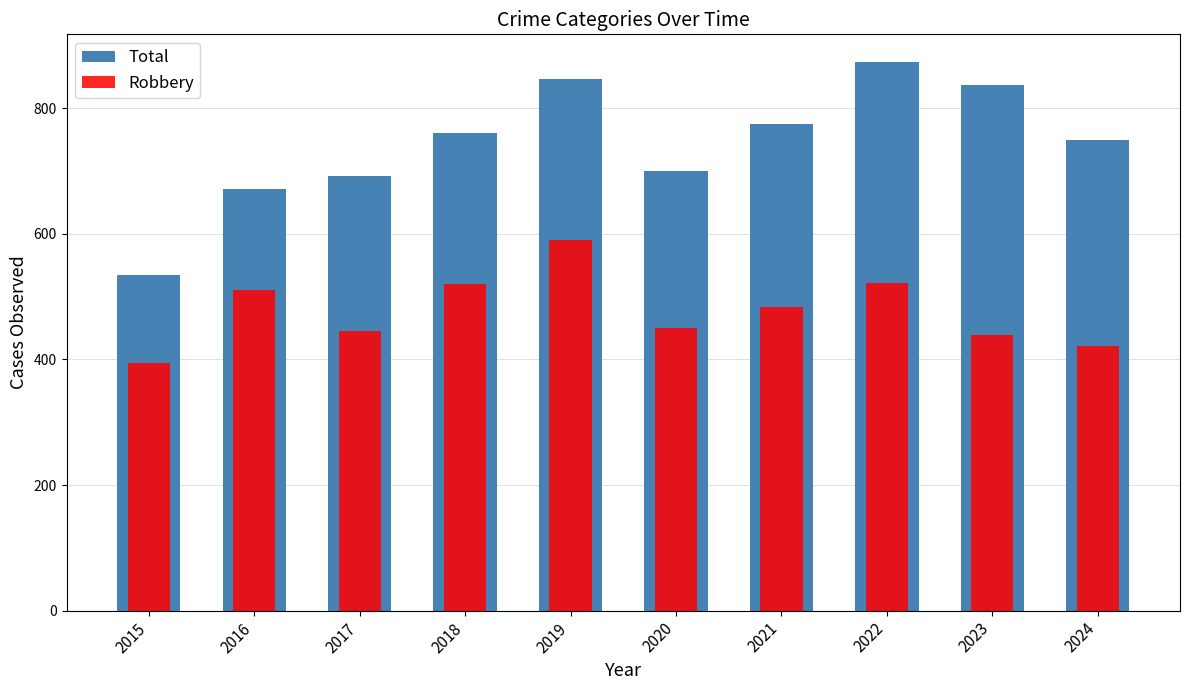

What is the sum of all Total values?

7443